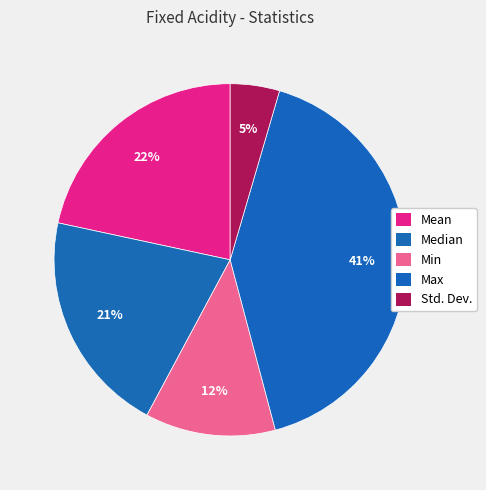

What is the ratio of the value at Max to the value at Median?

2.0